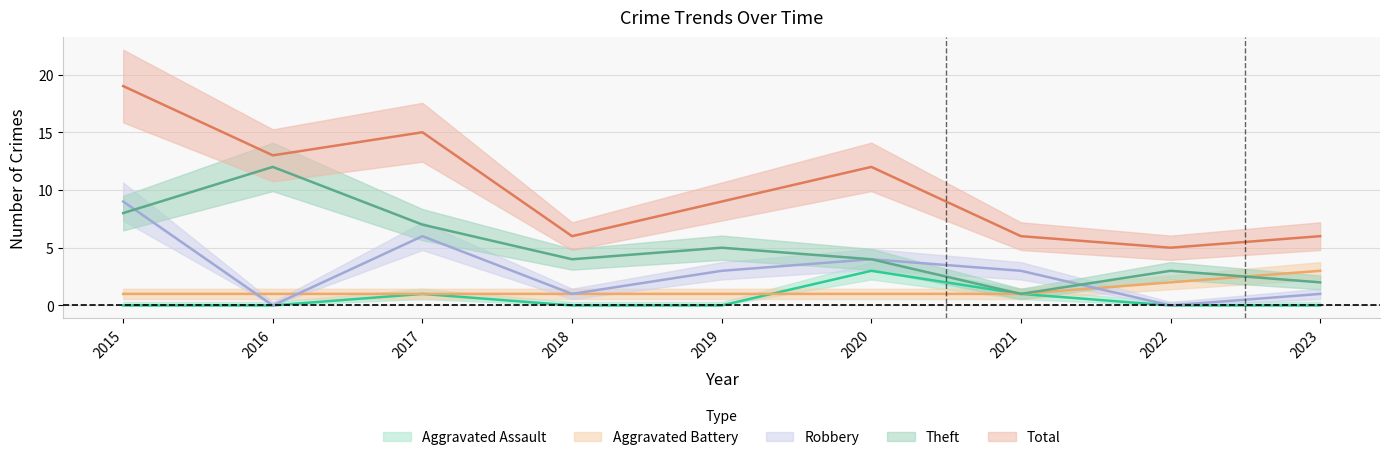

Reading left to right, list all the values displayed in this chart.

Aggravated Assault: 0	0	1	0	0	3	1	0	0
Aggravated Battery: 1	1	1	1	1	1	1	2	3
Robbery: 9	0	6	1	3	4	3	0	1
Theft: 8	12	7	4	5	4	1	3	2
Total: 19	13	15	6	9	12	6	5	6